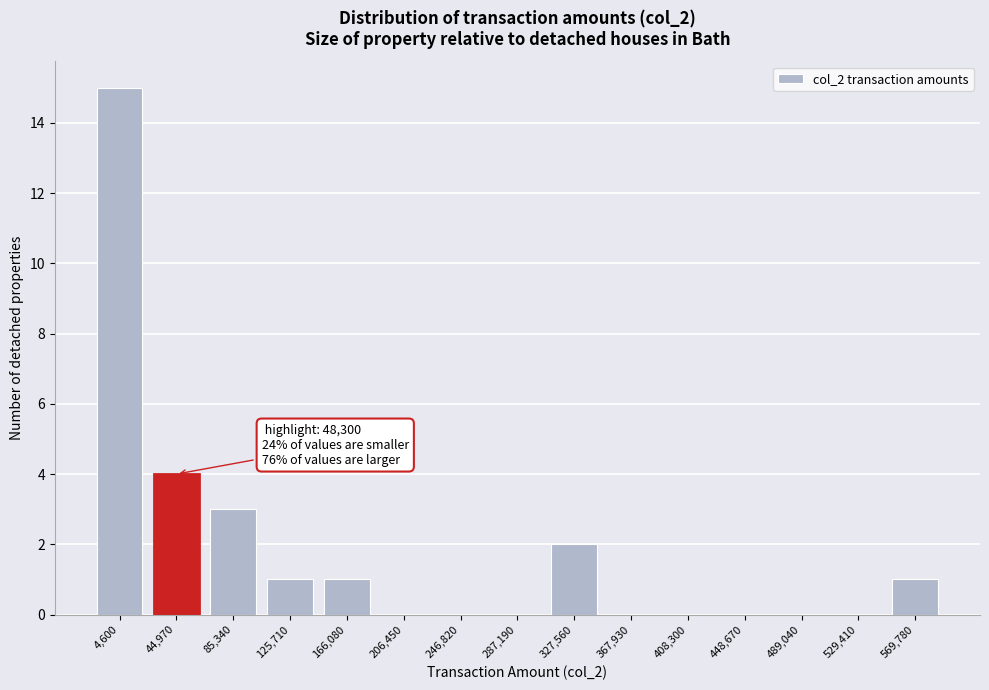

Reading right to left, list all the values displayed in this chart.

569,780=1	529,410=0	489,040=0	448,670=0	408,300=0	367,930=0	327,560=2	287,190=0	246,820=0	206,450=0	166,080=1	125,710=1	85,340=3	44,970=4	4,600=15